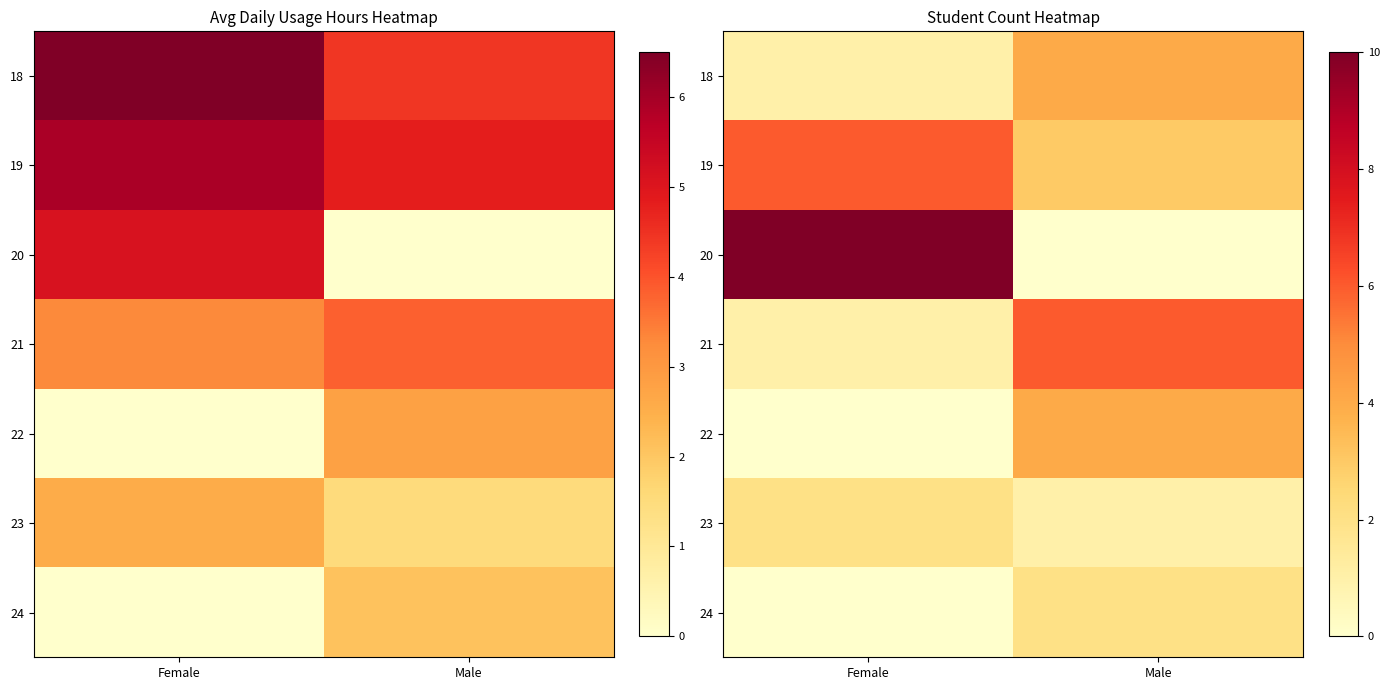

How many values in the 18 series are below 4?

1